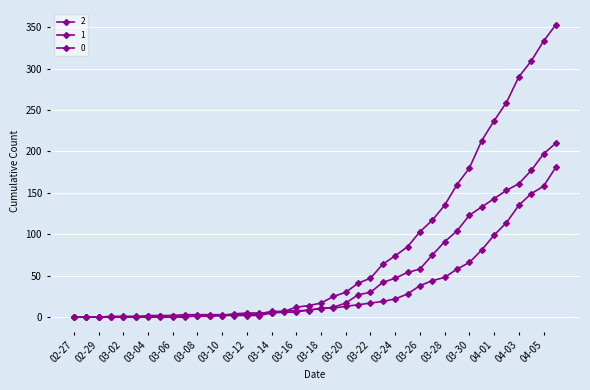

What is the maximum value shown in the chart?

353